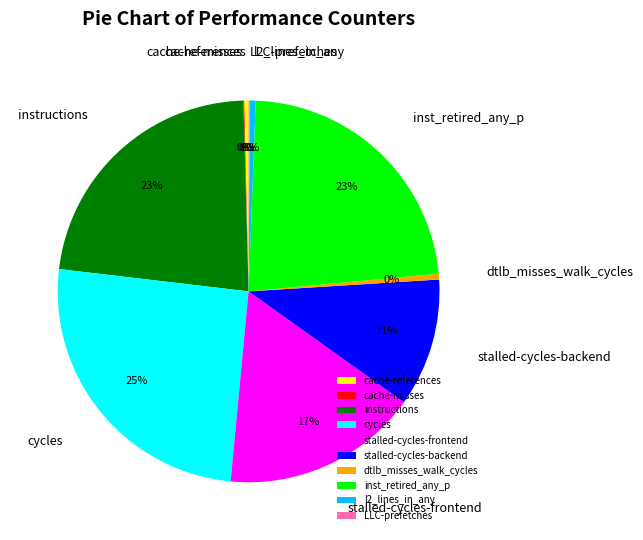

Is the sum of dtlb_misses_walk_cycles and cache-references greater than half?

No